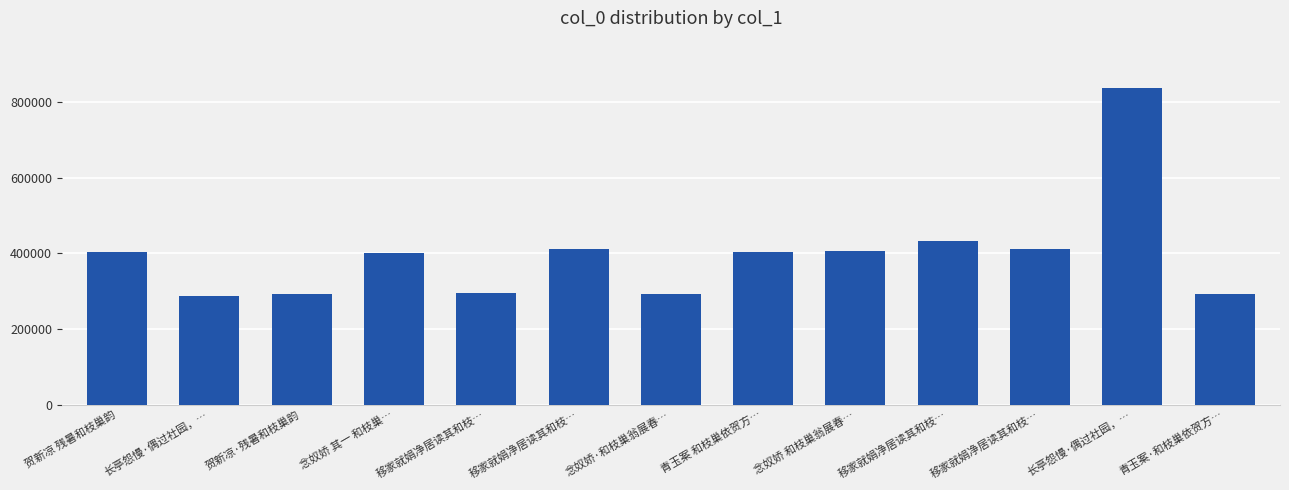

Reading left to right, what are all the values shown in this chart?

403832	286897	293813	402419	296599	410682	293942	403831	405218	431876	410681	837506	293958